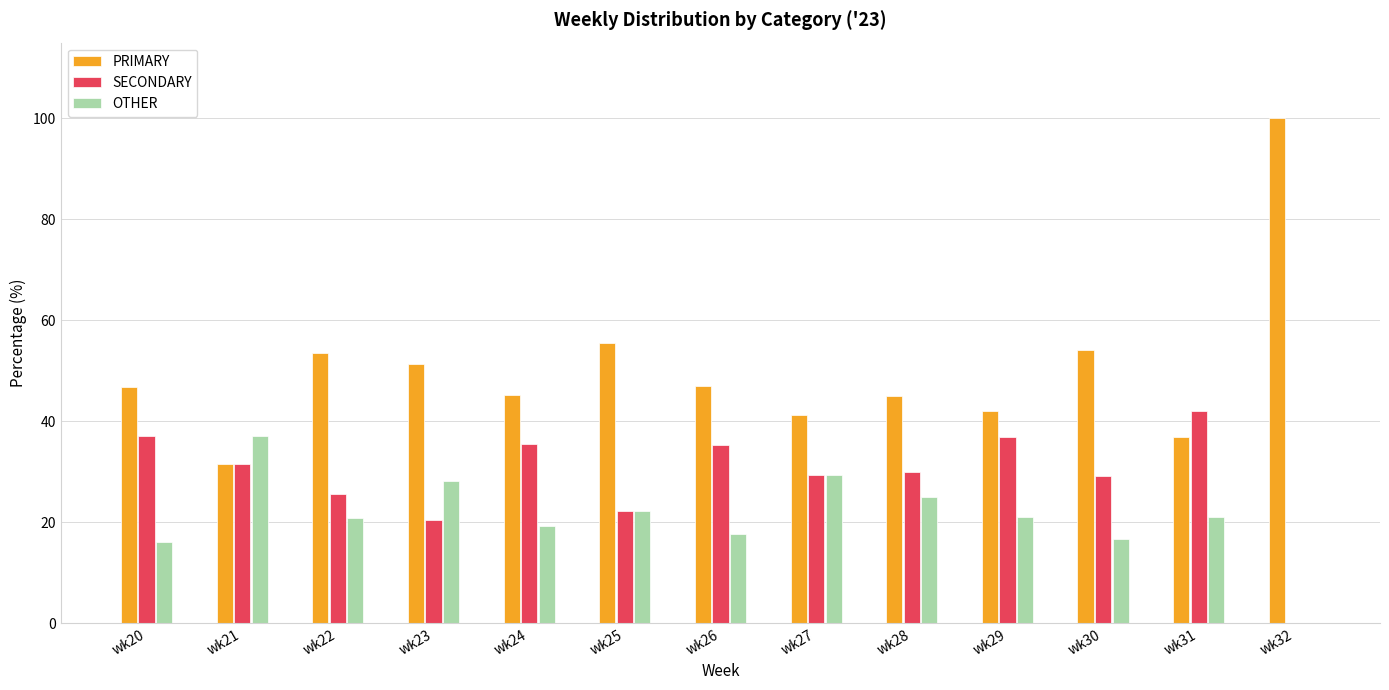

At which label does SECONDARY reach its peak?

wk31